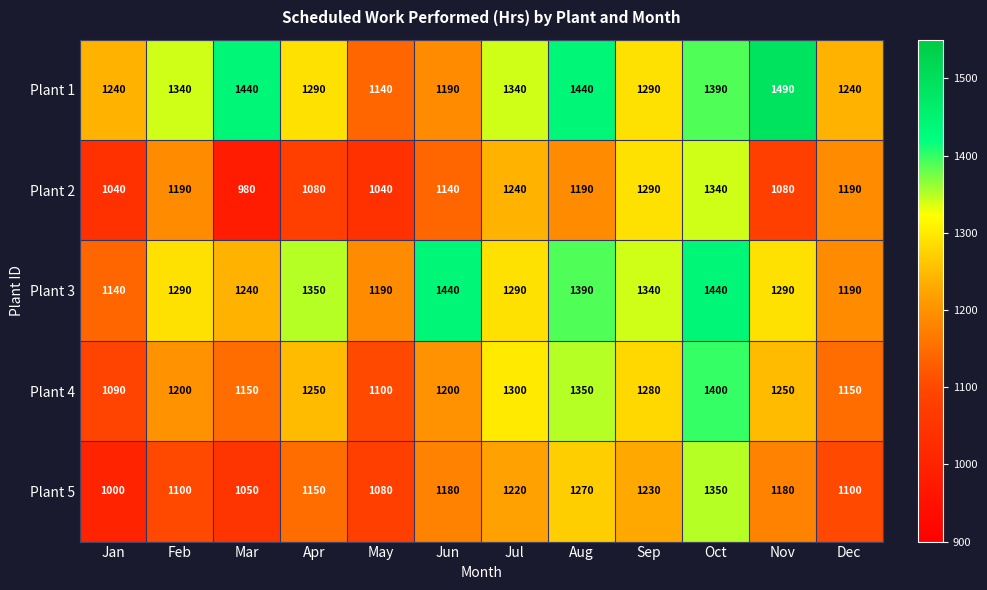

At which category is the sum across all series the highest?

Oct